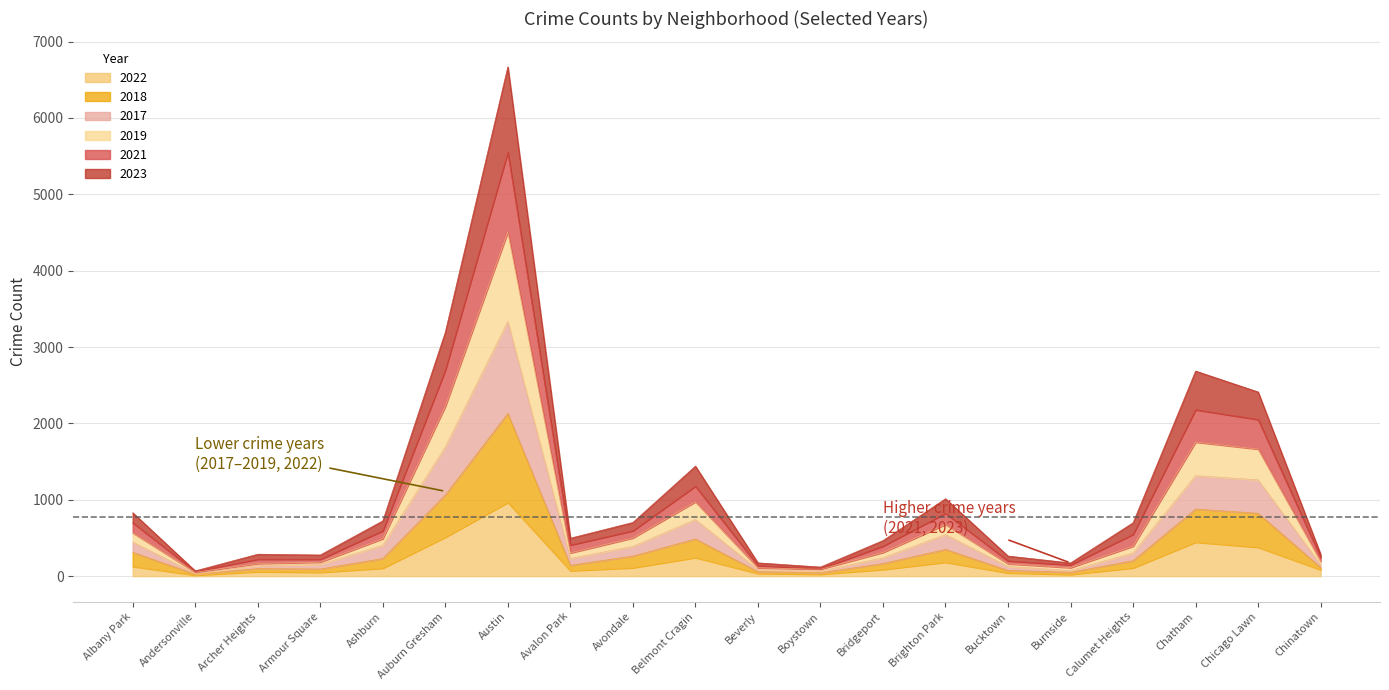

At how many categories does at least one series exceed 6025?

1